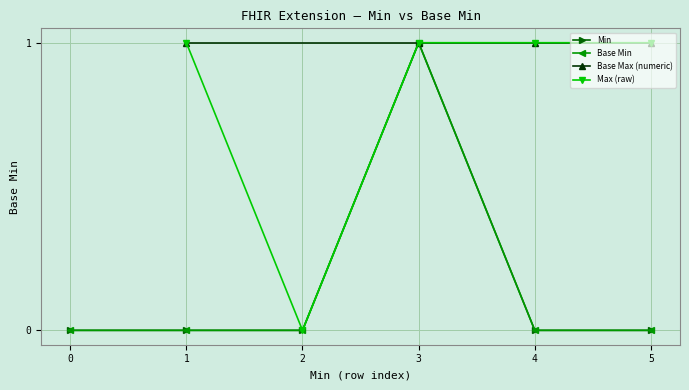

The Extension series shows 0 at 0. True or false?

False